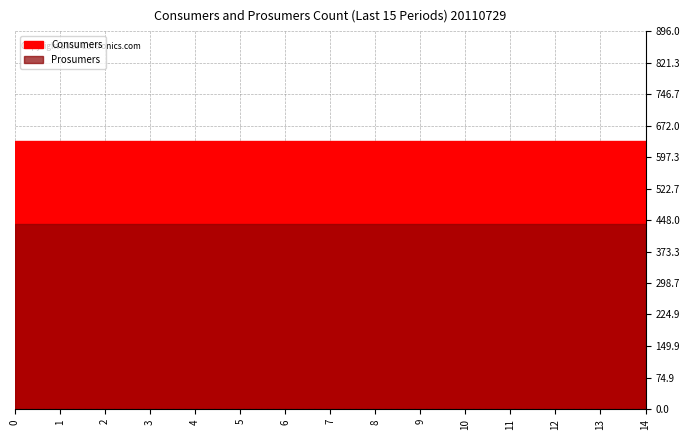

Does the chart display data point markers on the line(s)?

No